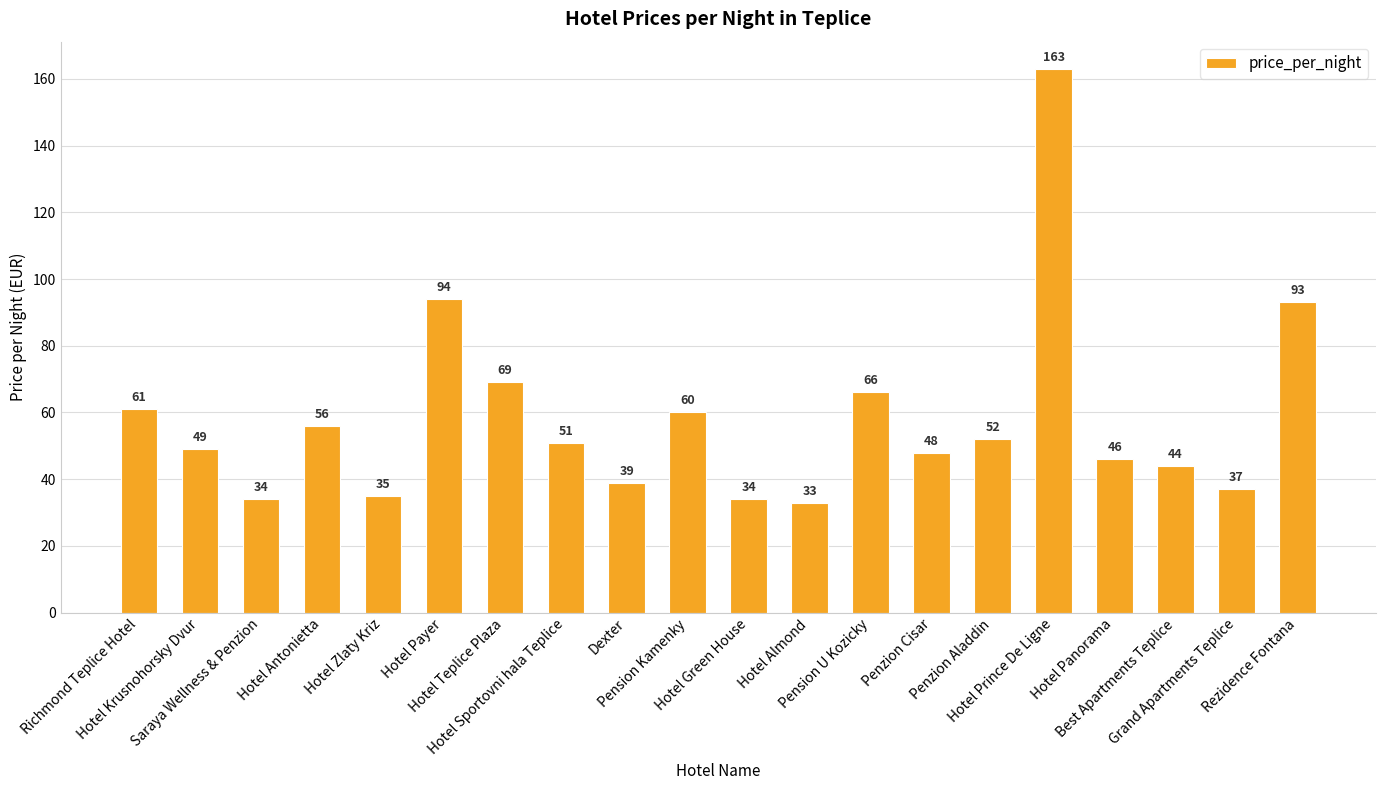

Where is the data nearest to the value 98?

Hotel Payer